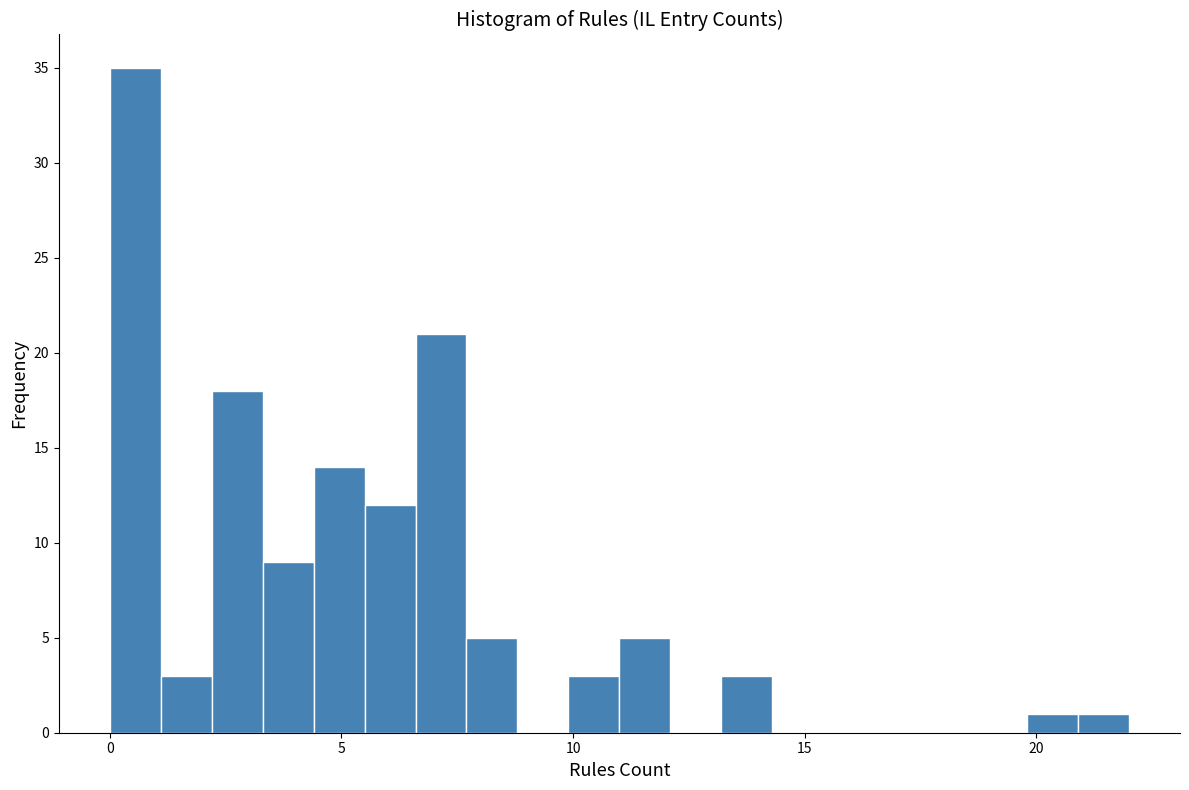

Read against the x-axis, roughly where is the centre of the tallest bar?

0.5